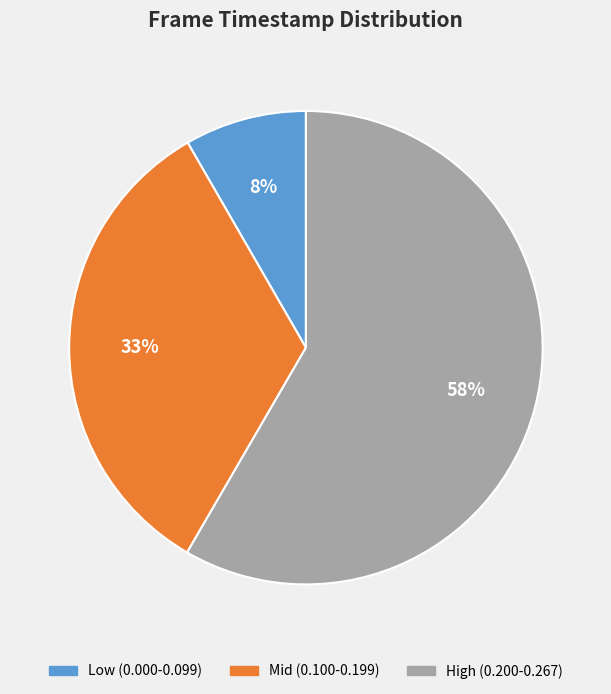

What percentage is the Low (0.000-0.099) slice, to the nearest percent?

8%